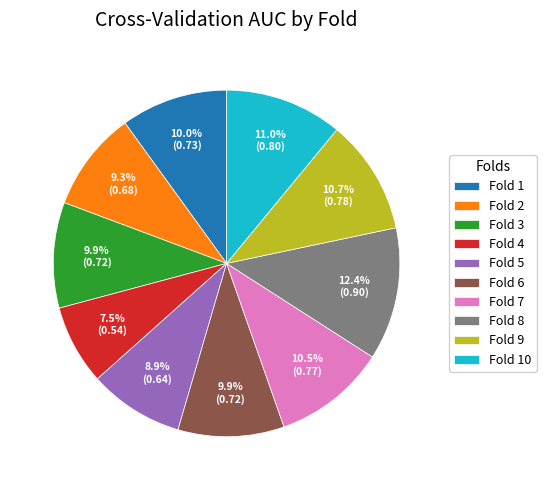

Between Fold 10 and Fold 8, which is larger?

Fold 8